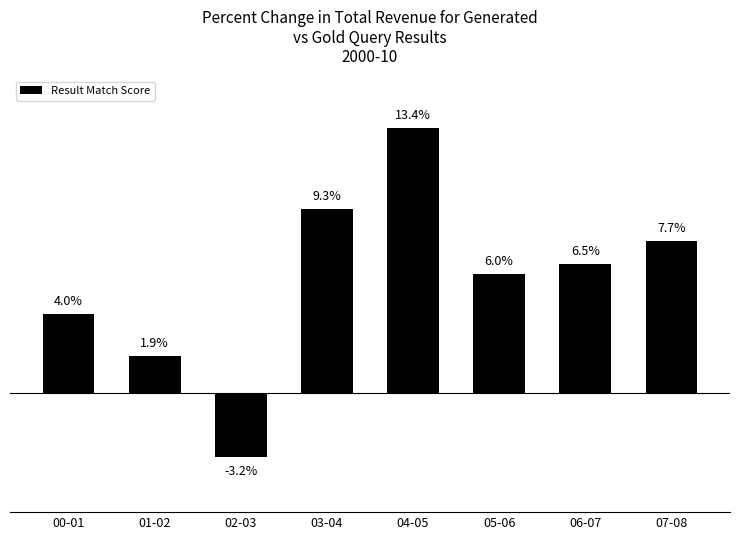

What is the label of the 1st bar from the right?

07-08